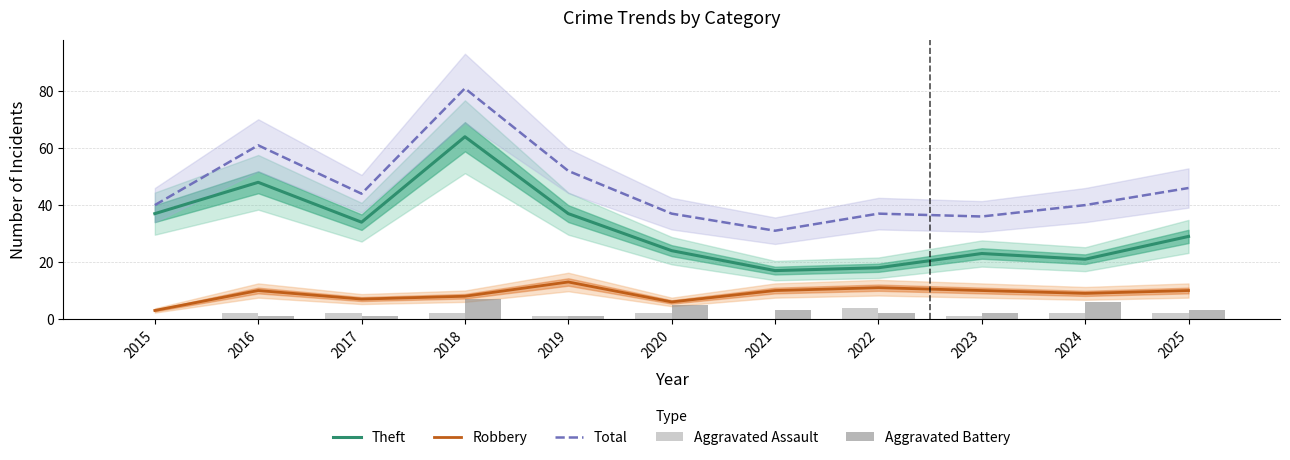

At which label does Aggravated Assault first exceed 2?

2022